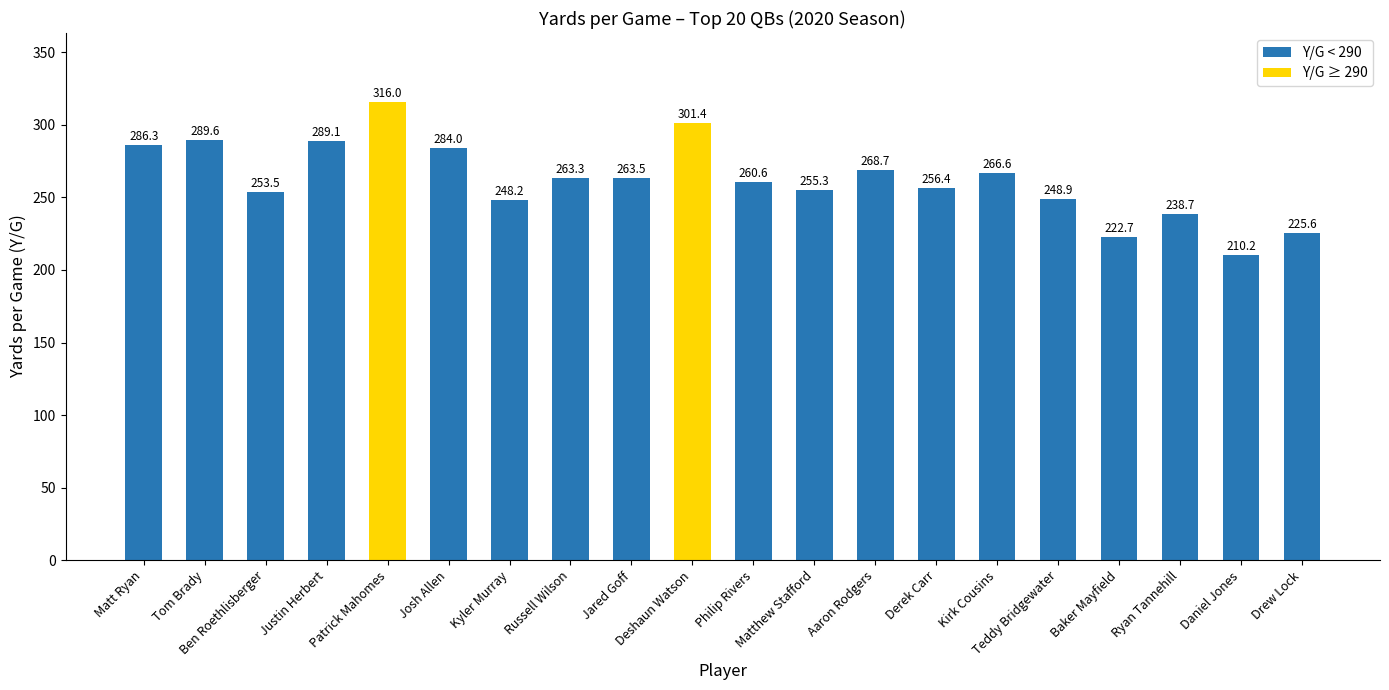

What is the value of the 19th bar from the left?

210.2